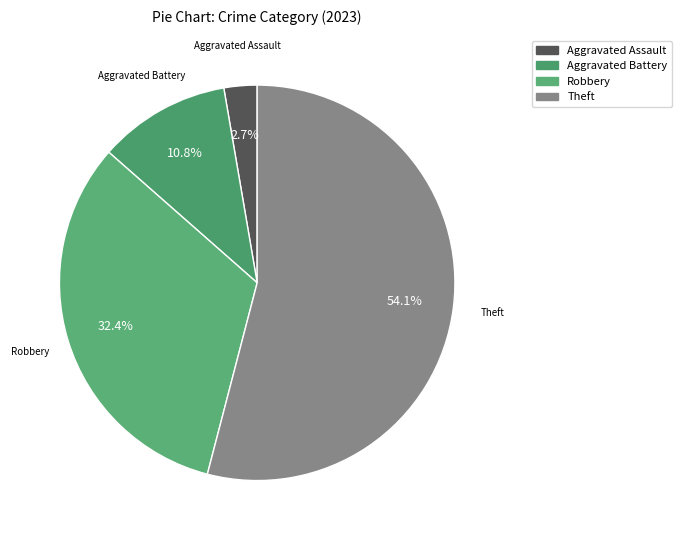

How many segments does this pie chart have?

4